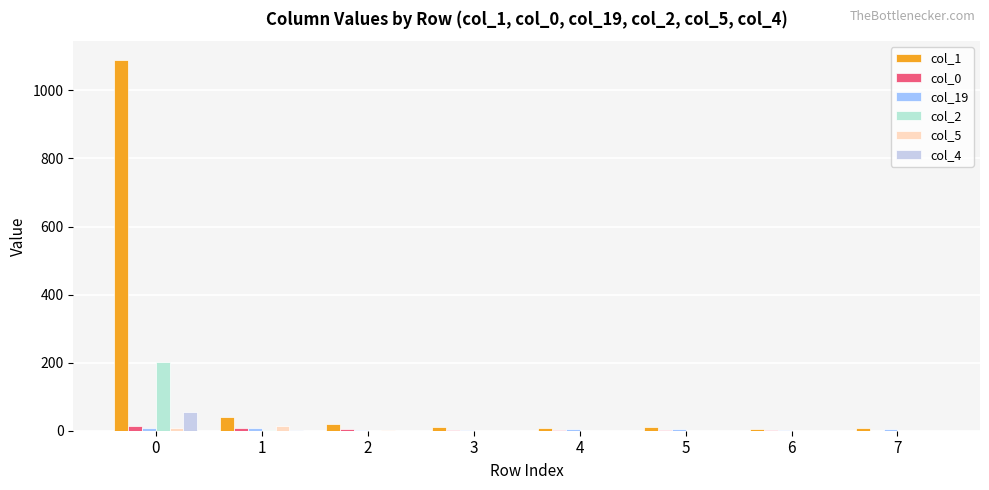

Read the col_0 value at 5.

1